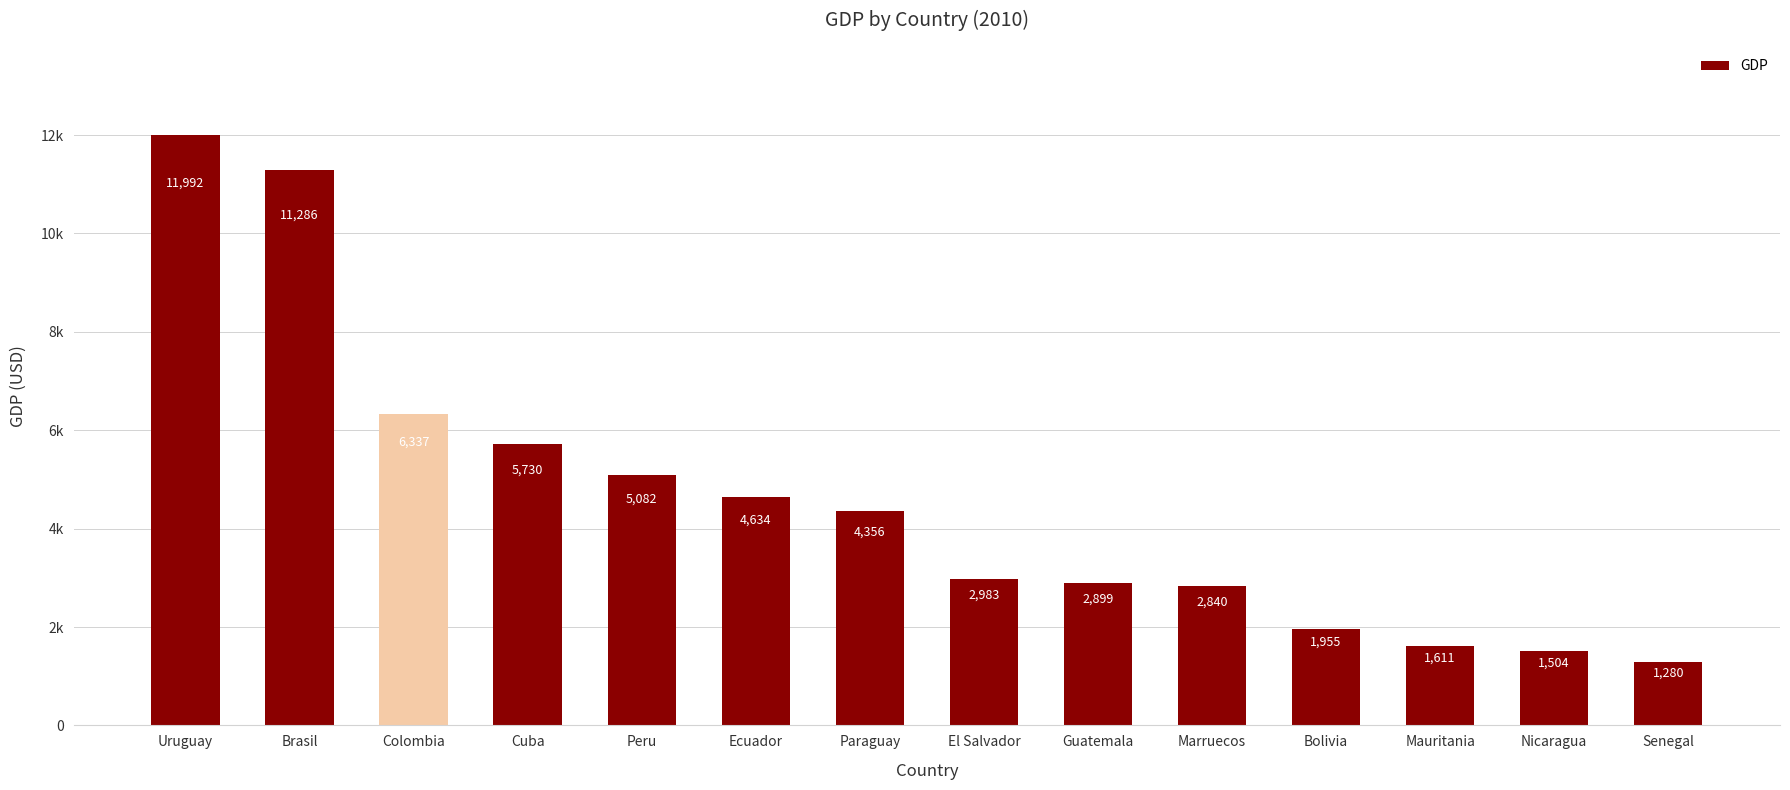

What is the smallest value displayed?

1280.2